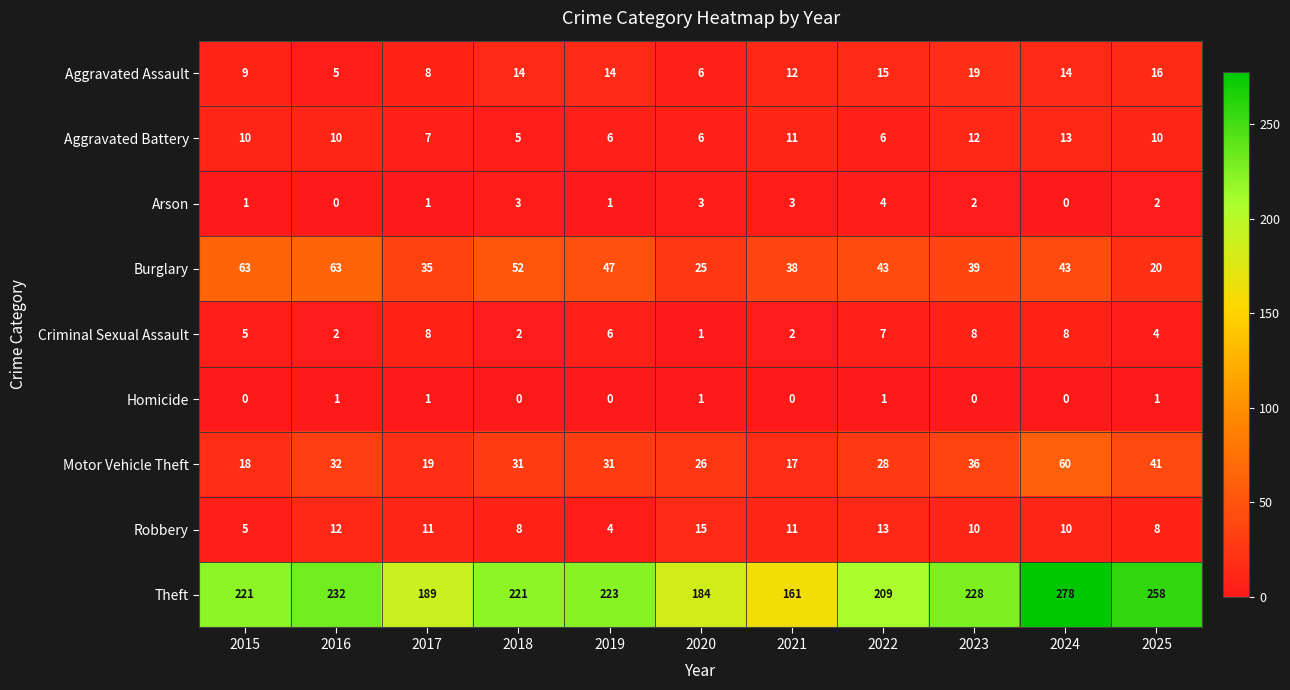

What is the minimum value for Theft?

161